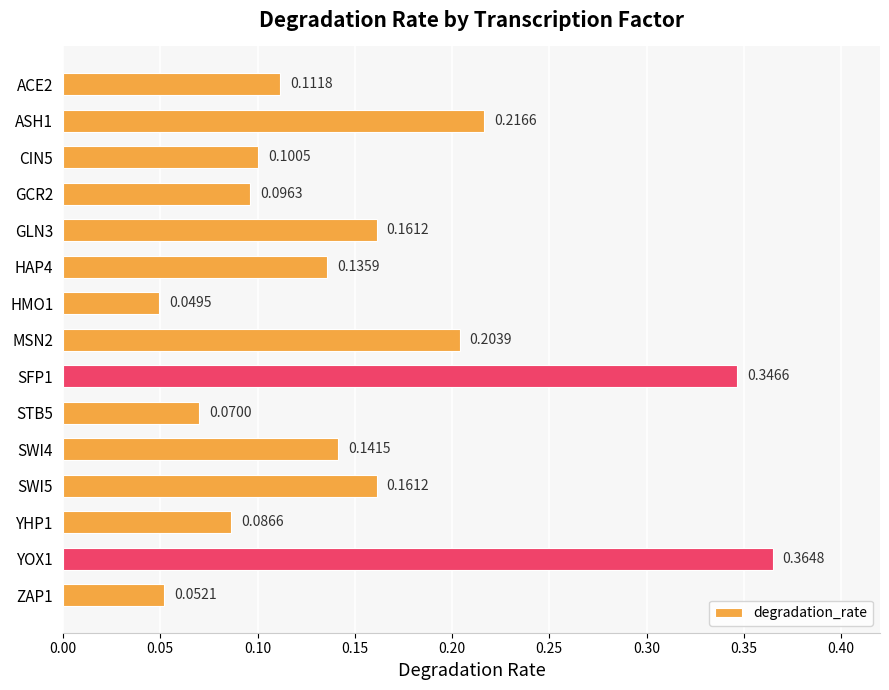

Between MSN2 and SWI5, which is larger?

MSN2